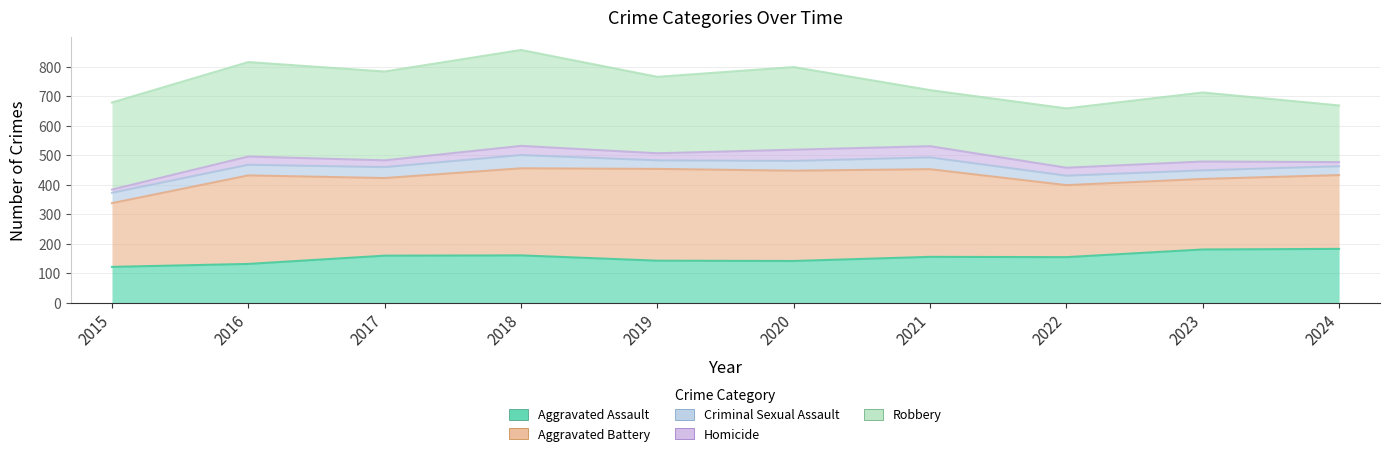

Where is the first local maximum for Homicide?

2016